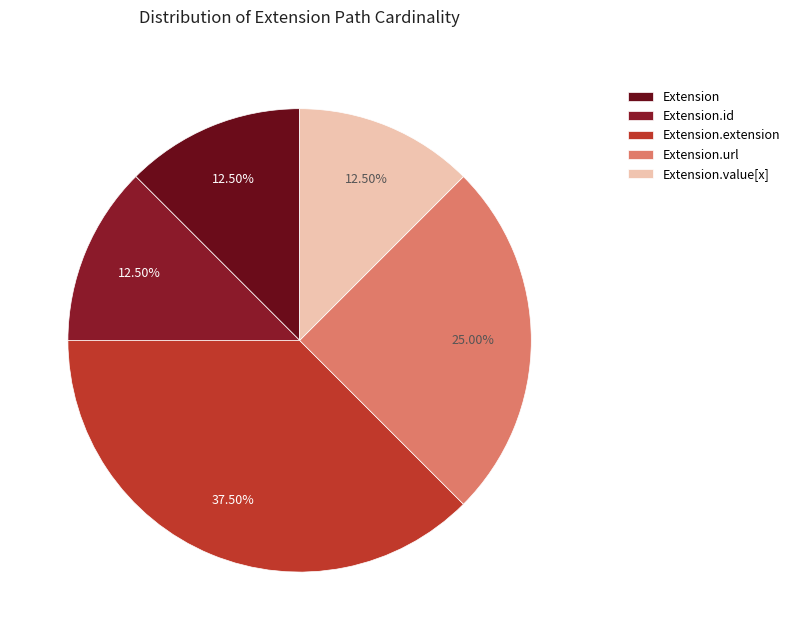

Is there a majority slice in this chart?

No